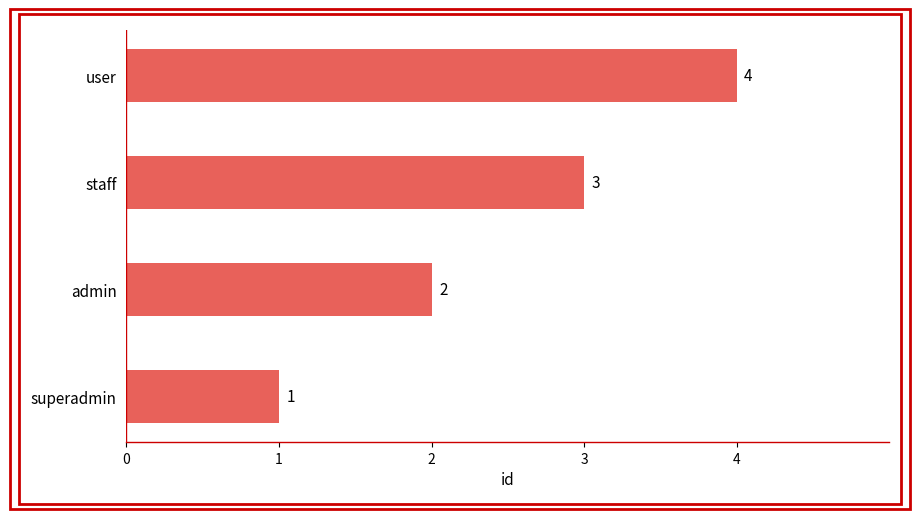

What is the difference between the maximum and minimum values?

3